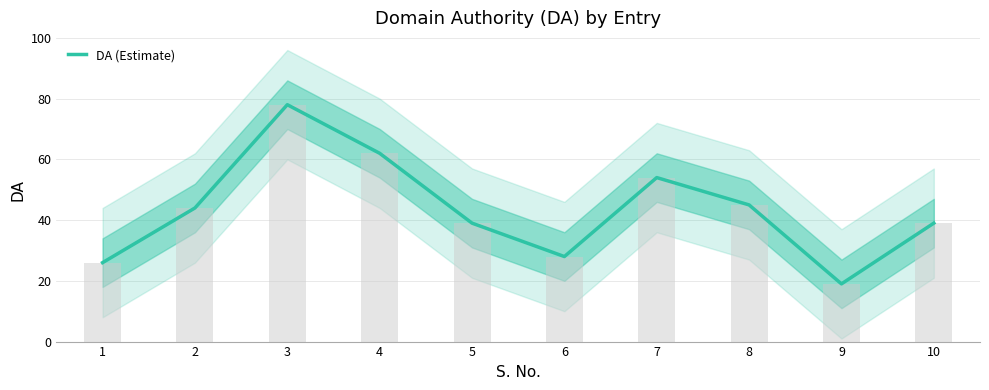

How many series are shown in this chart?

1